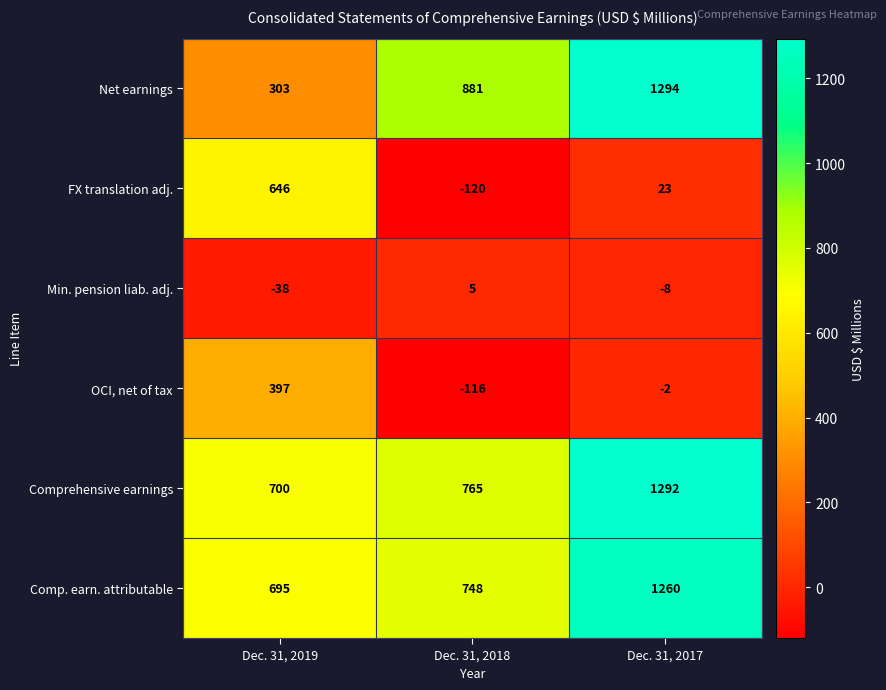

What is the maximum value shown in the chart?

1294